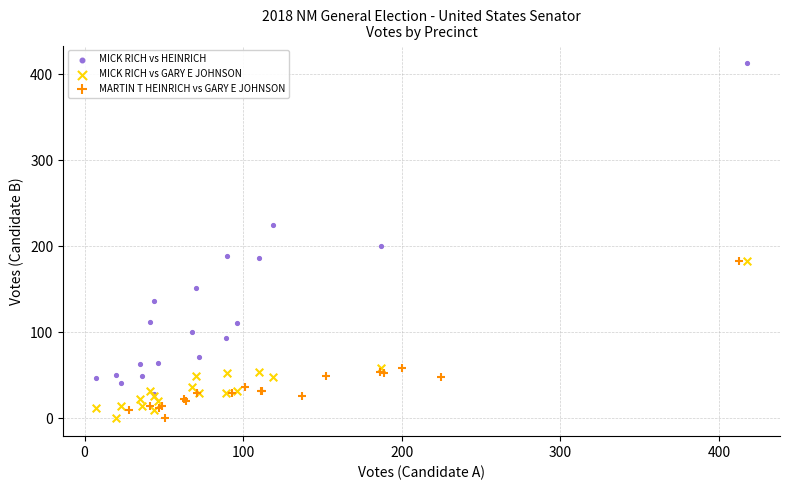

Which series has the widest spread of Y values?

MICK RICH vs HEINRICH